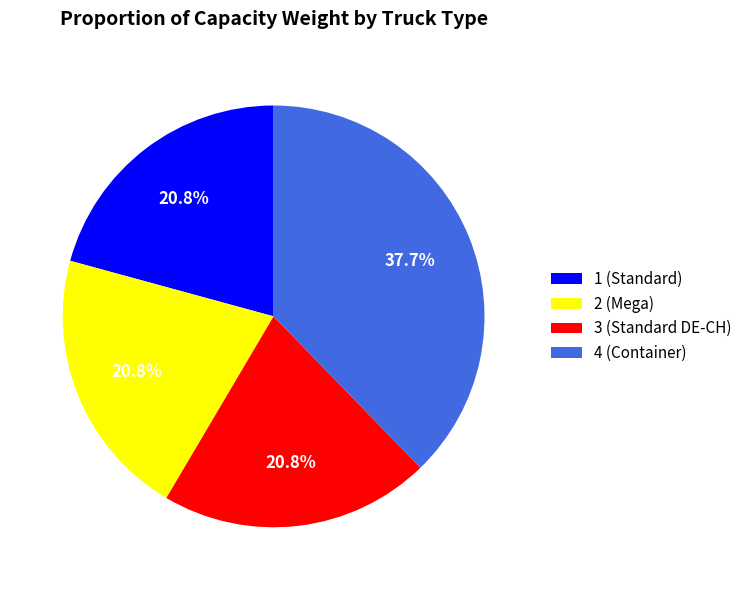

Between 4 (Container) and 1 (Standard), which is larger?

4 (Container)